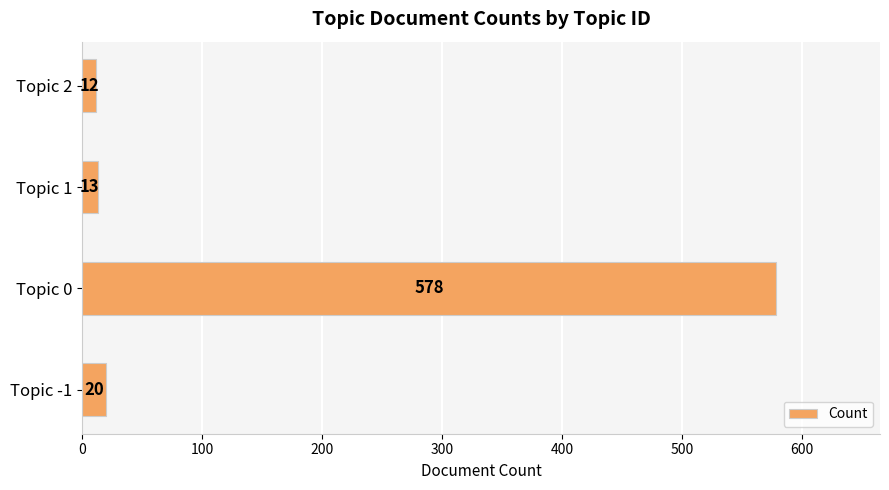

The value at Topic 2 is 12. True or false?

True